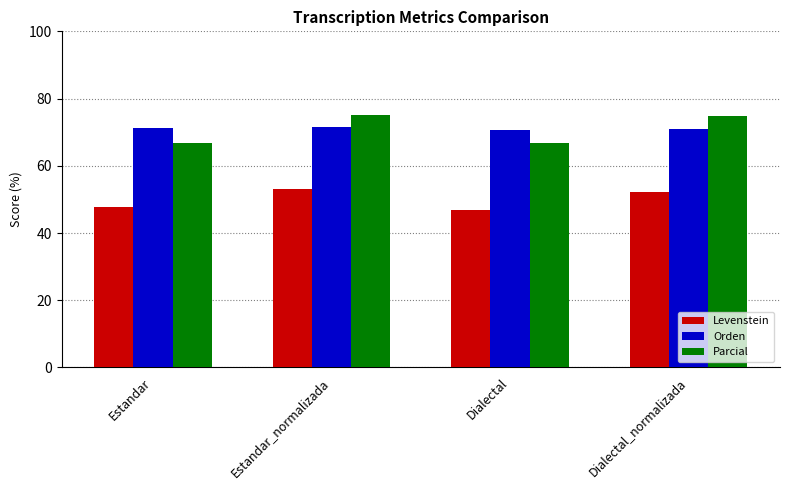

Which series has the widest spread of values?

Parcial